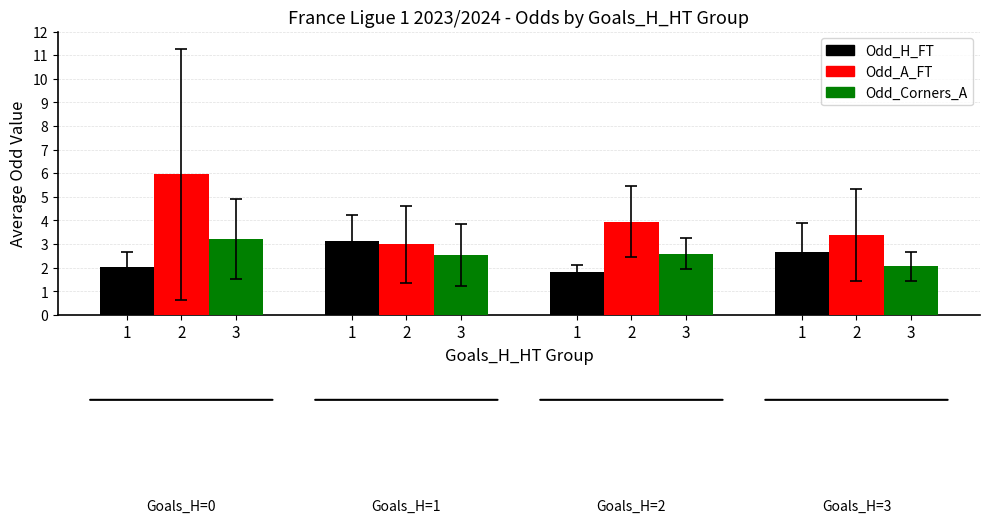

How many values in the Odd_A_FT series exceed 3?

3